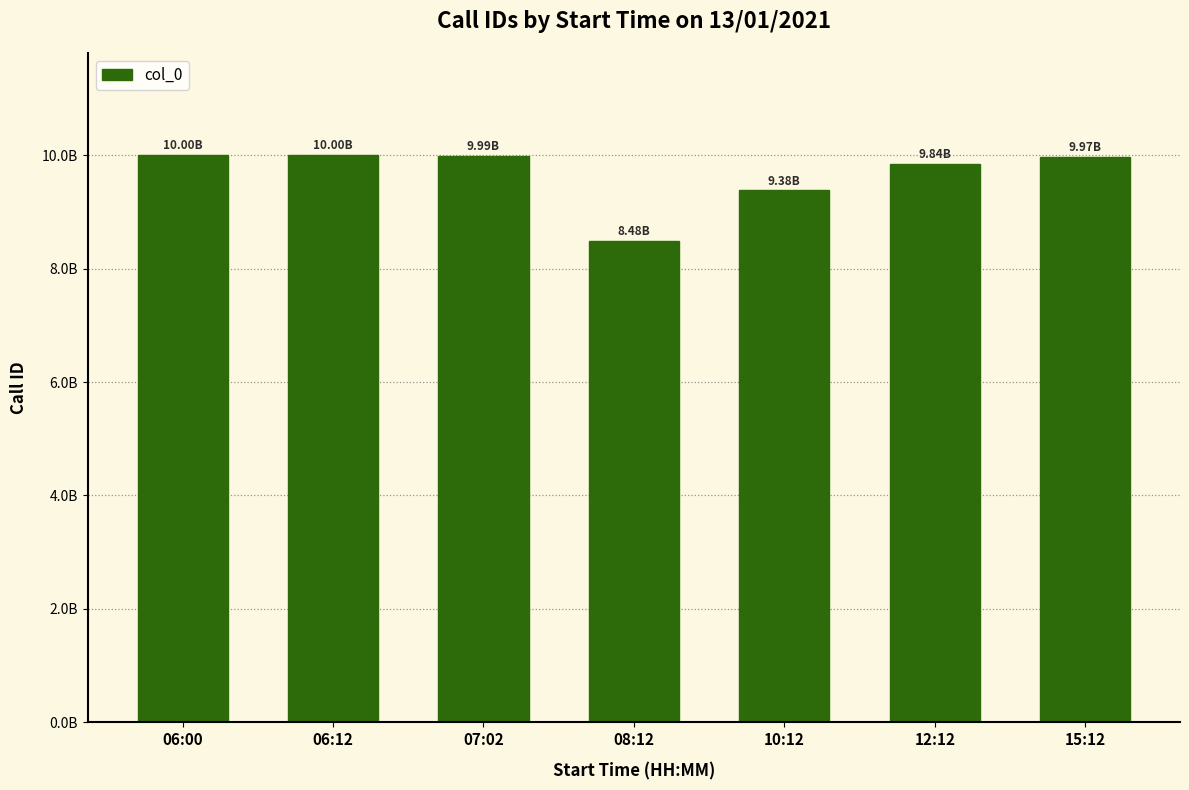

True or false: the data shows 8484848484 at 08:12.

True